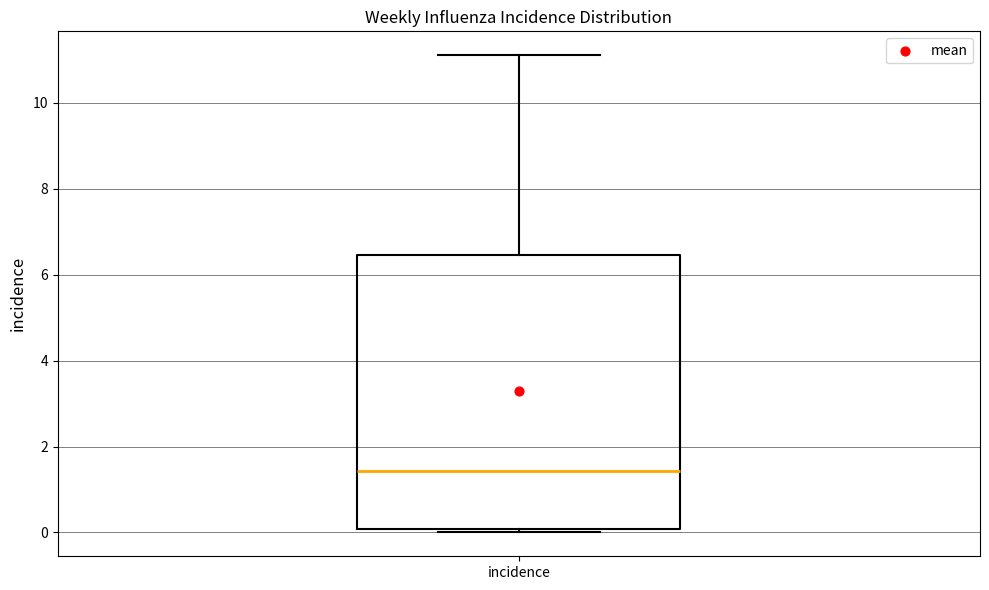

Read this box plot against the y-axis: the position of the median line, the range covered by the box, and the ends of both whiskers. The values are not printed on the chart, so give them approximately, as read against the axis.

median 1.4, box 0.0 to 6.4, whiskers 0.0 (just below the box's lower edge) to 11.2